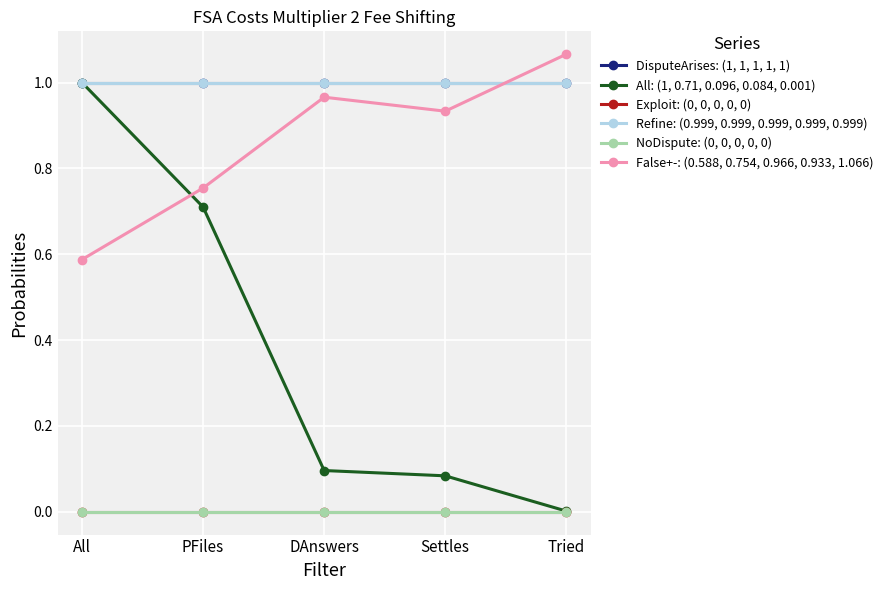

What position from the right is DAnswers?

3